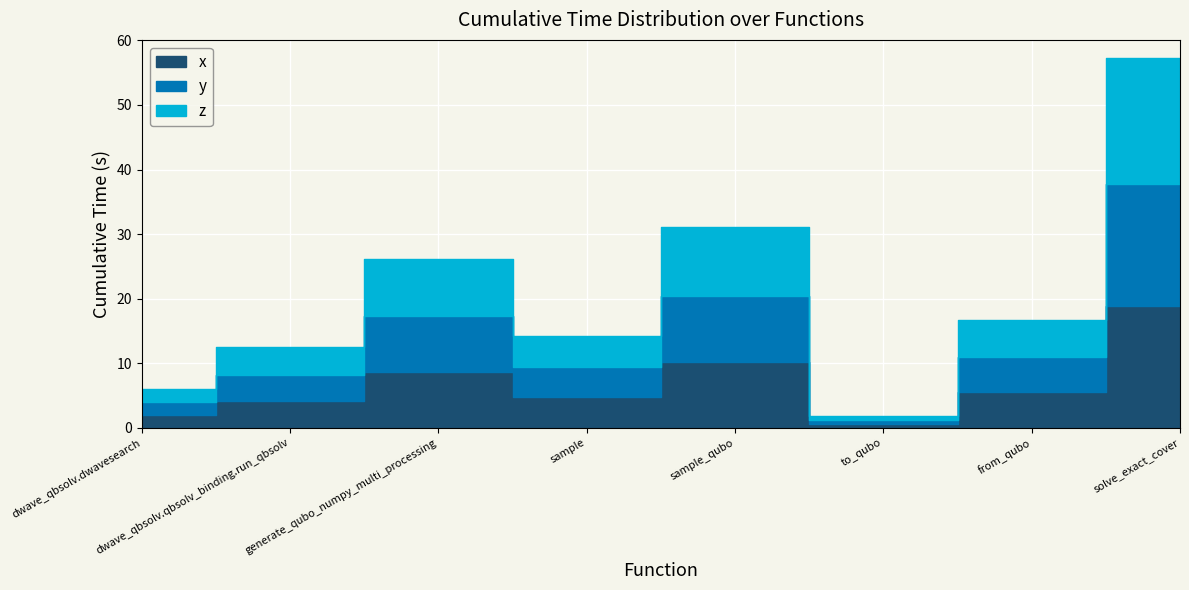

What is the label of the 1st point from the left?

dwave_qbsolv.dwavesearch